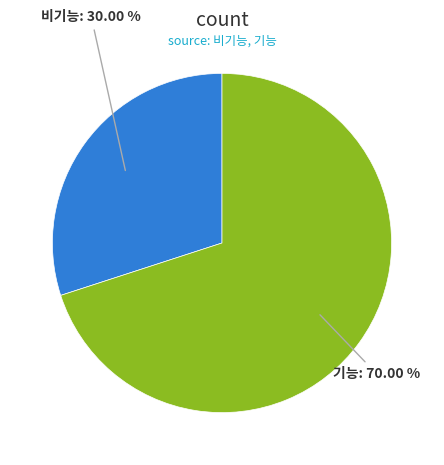

What is the smallest slice in the pie chart?

비기능